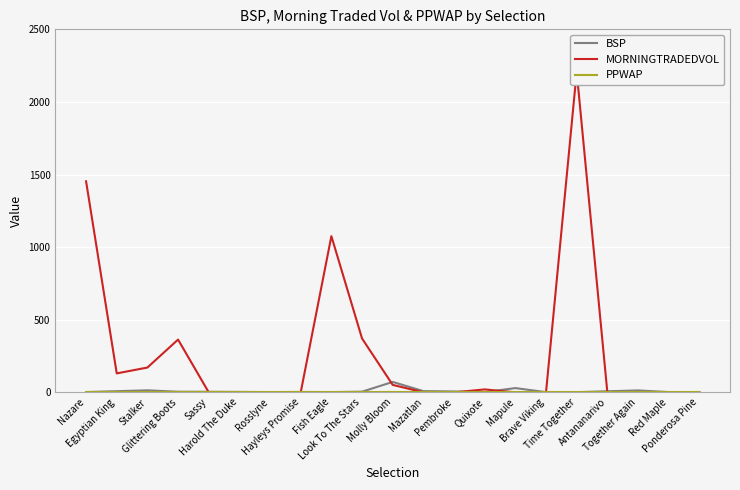

What is the average value of the PPWAP series?

1.0